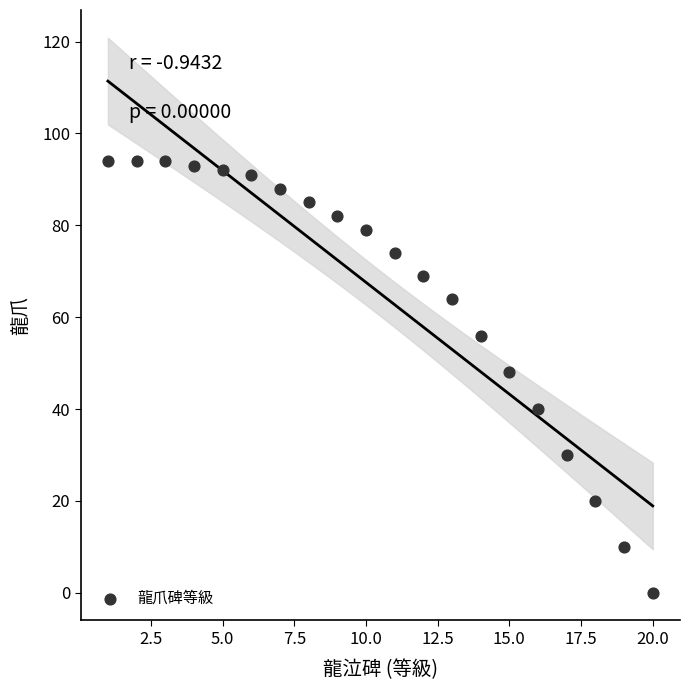

What is the range of Y values (max minus min)?

94